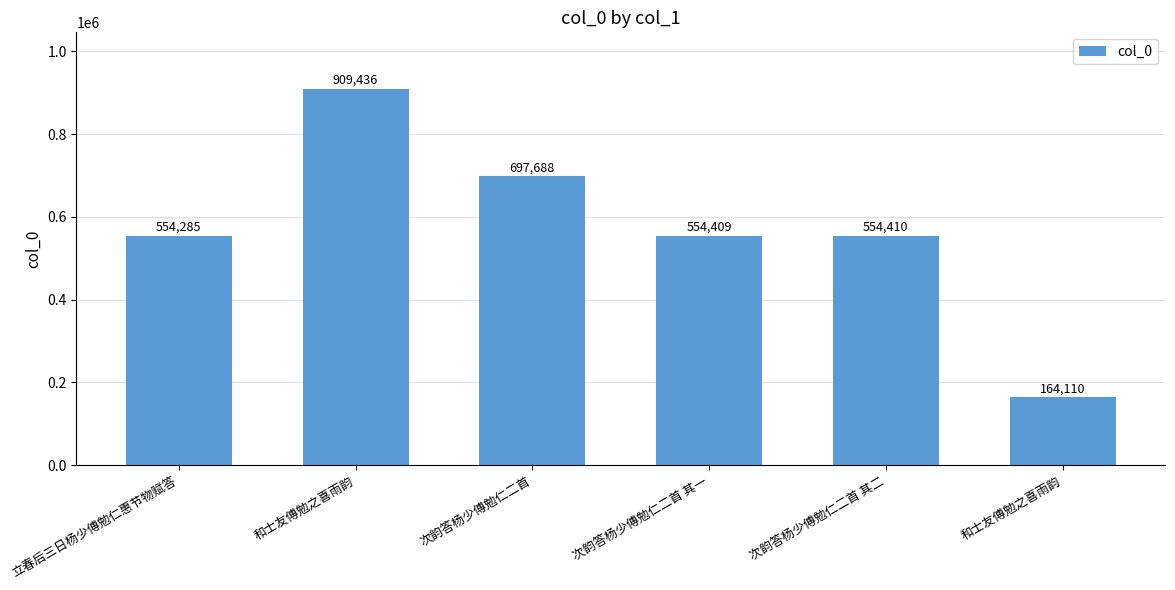

Reading left to right, what are all the values shown in this chart?

立春后三日杨少傅勉仁惠节物赋答=554285	和士友傅勉之喜雨韵=909436	次韵答杨少傅勉仁二首=697688	次韵答杨少傅勉仁二首 其一=554409	次韵答杨少傅勉仁二首 其二=554410	和士友傅勉之喜雨韵=164110